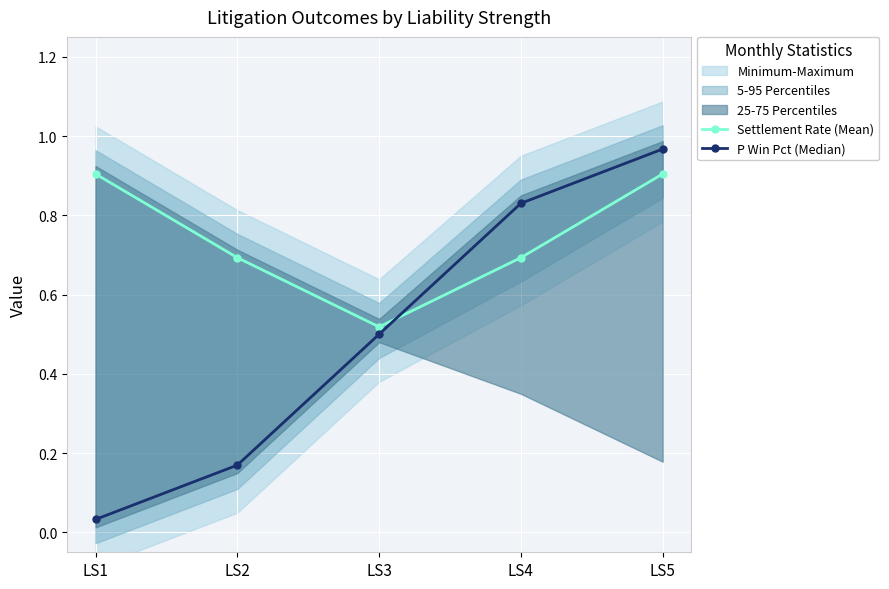

What is the difference between the second highest and second lowest values in the Settlement Rate (Mean) series?

0.2